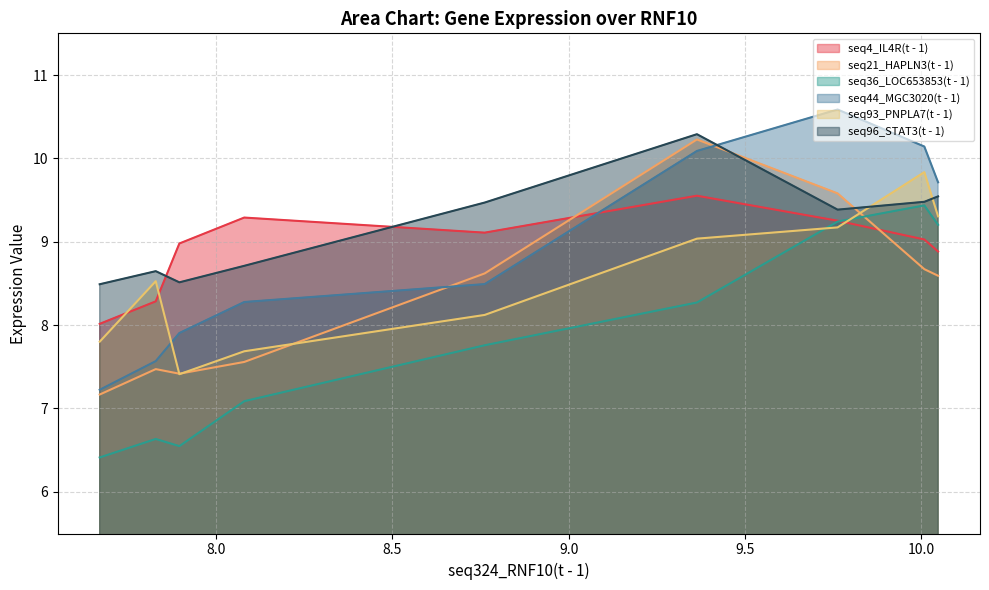

Read the seq96_STAT3(t - 1) value at 0.

9.5